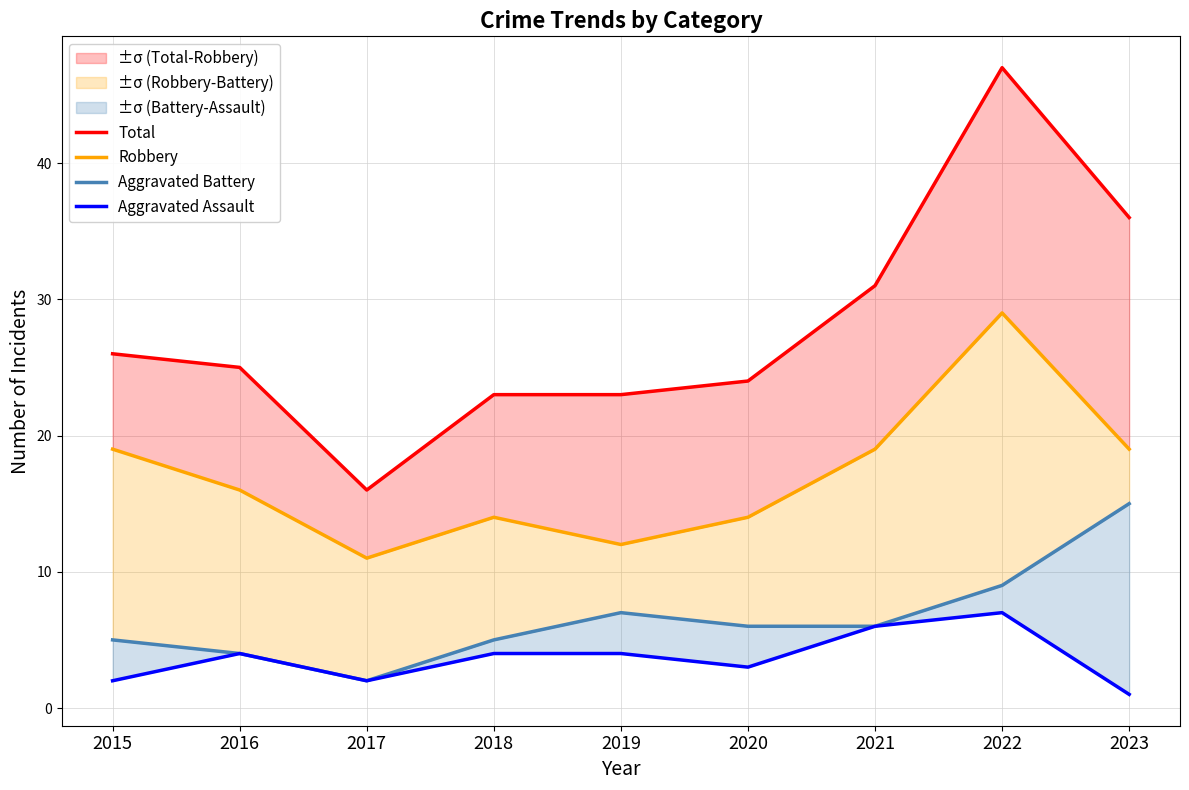

The value of Aggravated Assault at 2020 is 4. True or false?

False